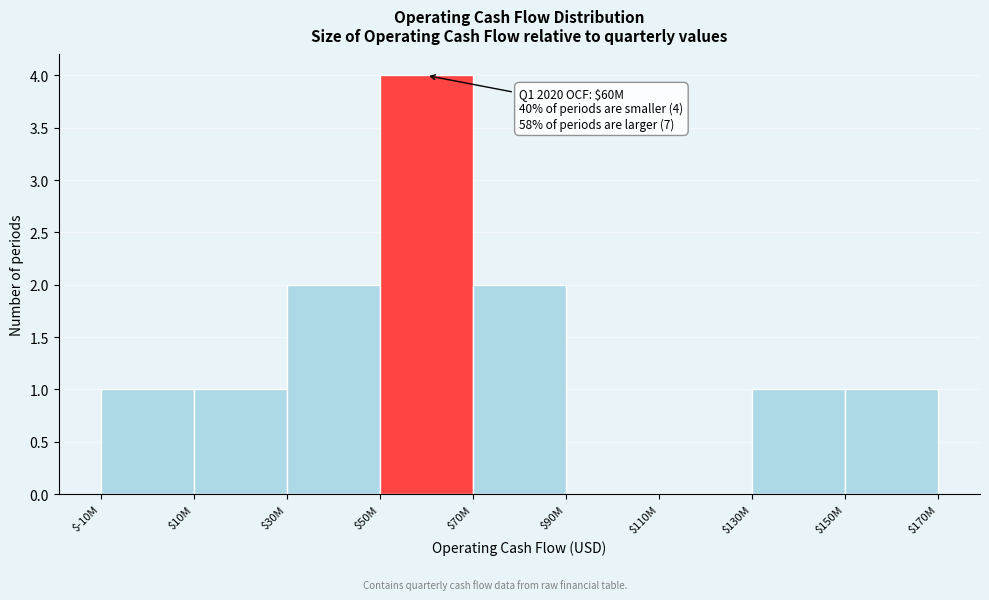

What is the greatest value displayed?

4